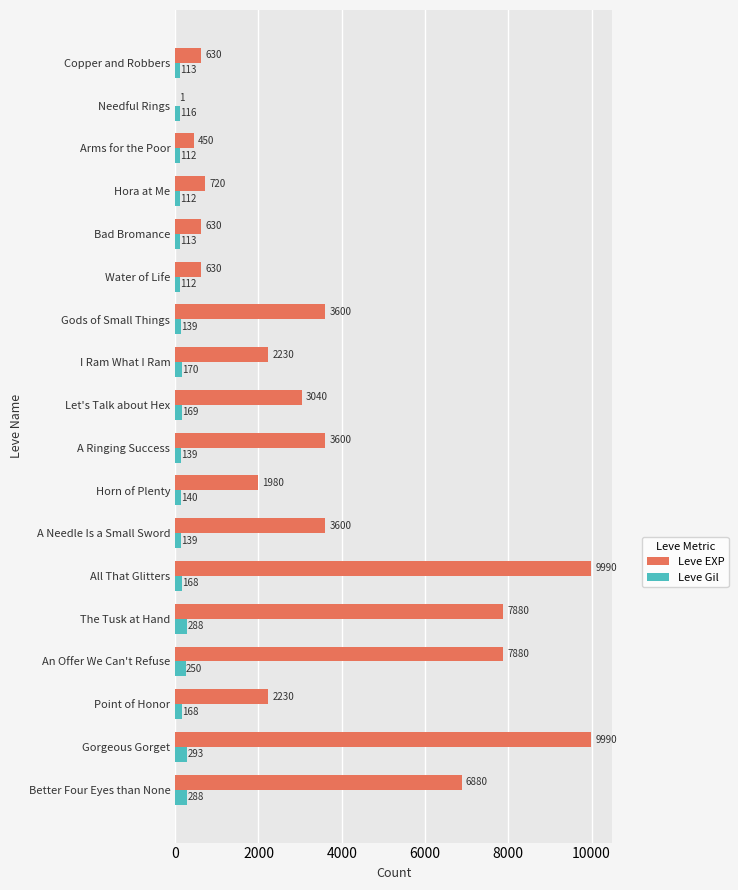

Where is Leve Gil nearest to the value 202?

I Ram What I Ram